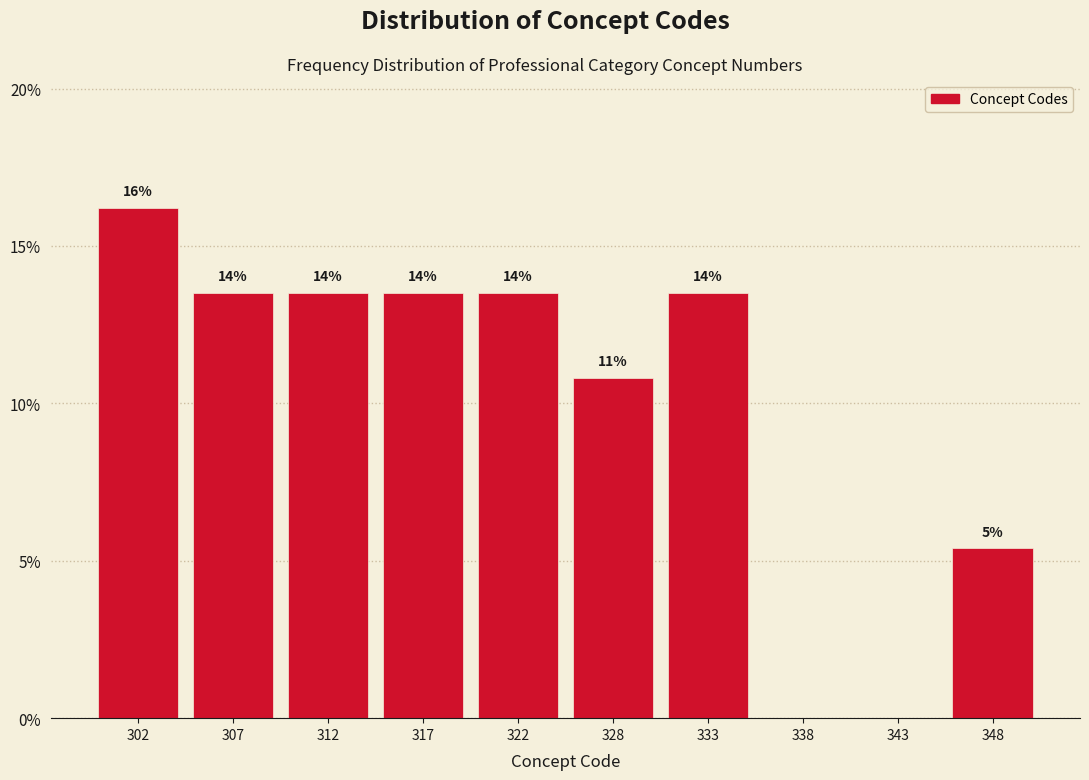

Are the bars horizontal?

No